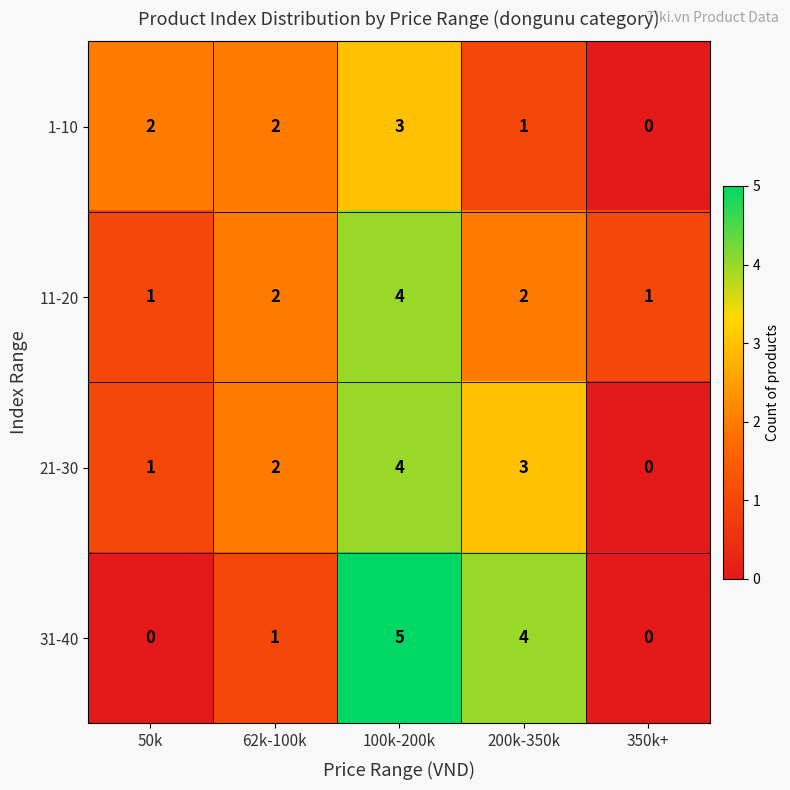

The 1-10 series shows 3 at 100k-200k. True or false?

True